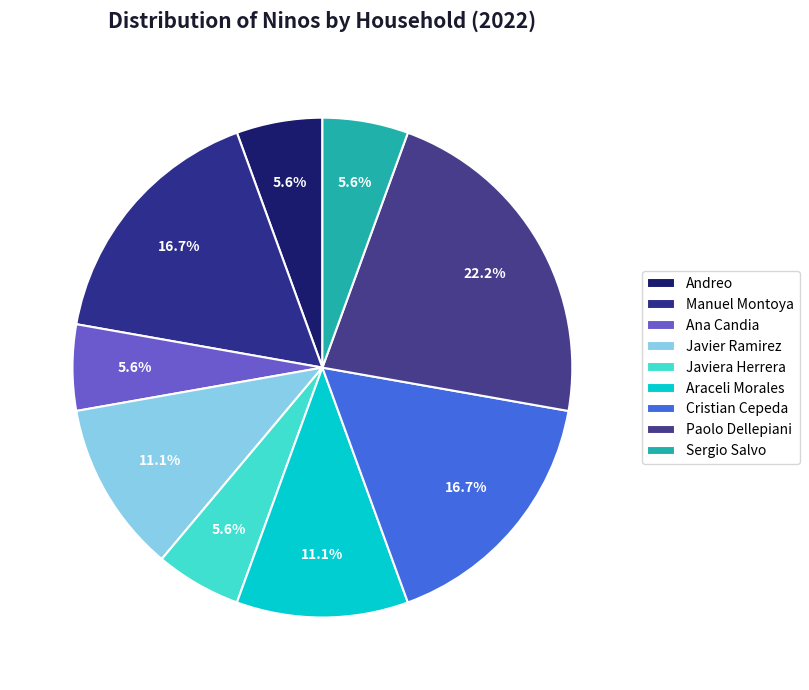

Approximately how many times larger is the value at Javier Ramirez compared to Ana Candia?

2.0